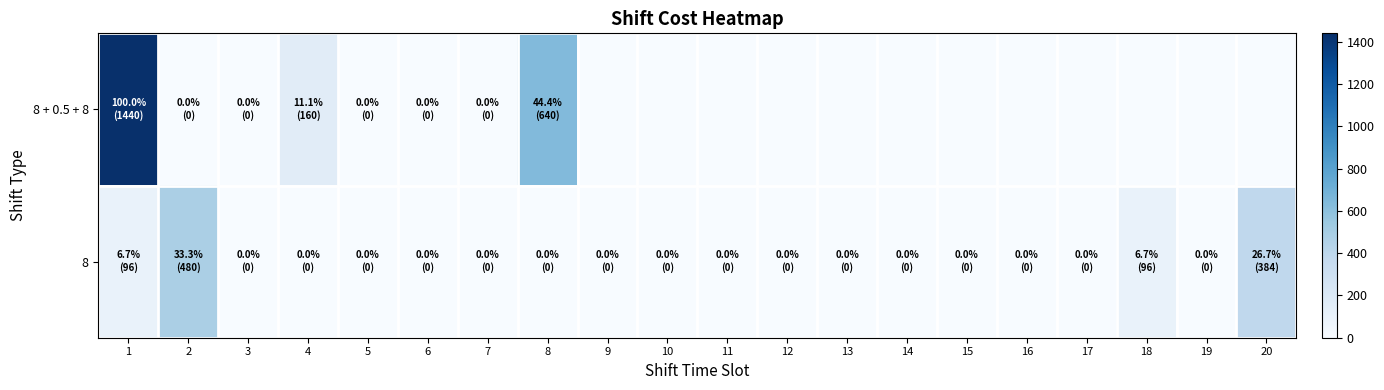

At 17, list the series in order from smallest to largest.

8 + 0.5 + 8, 8